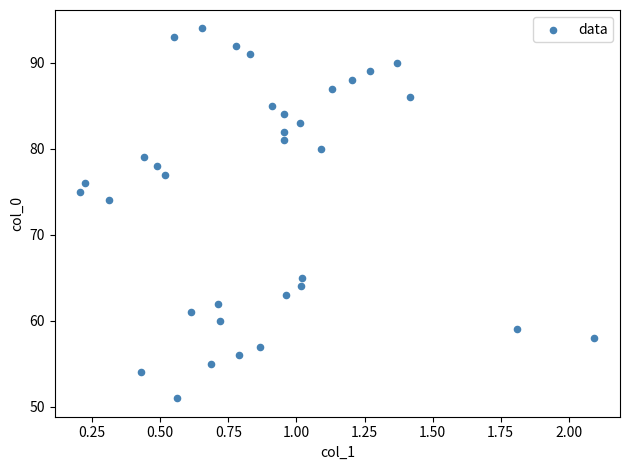

What Y value in the scatter plot is closest to 72?

74